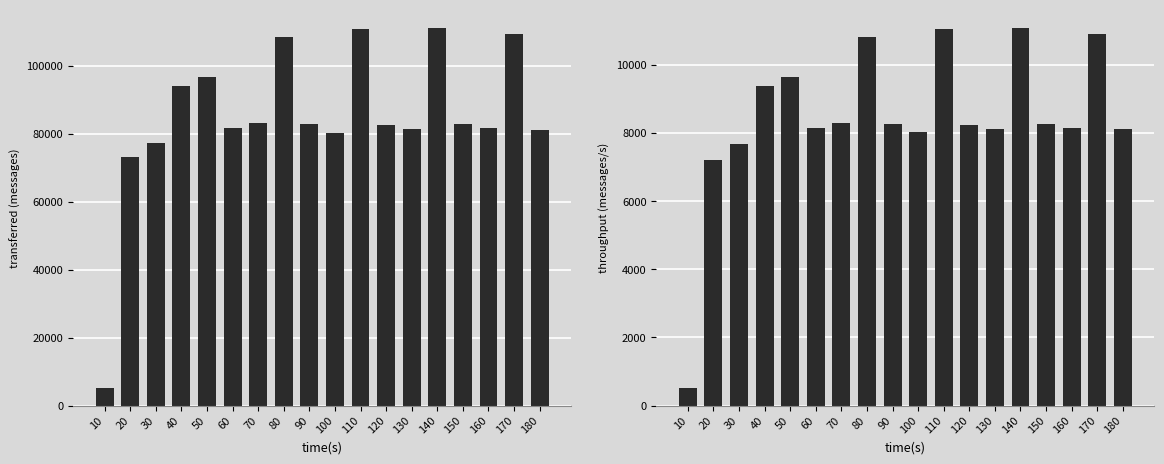

At how many categories does at least one series exceed 92900?

6